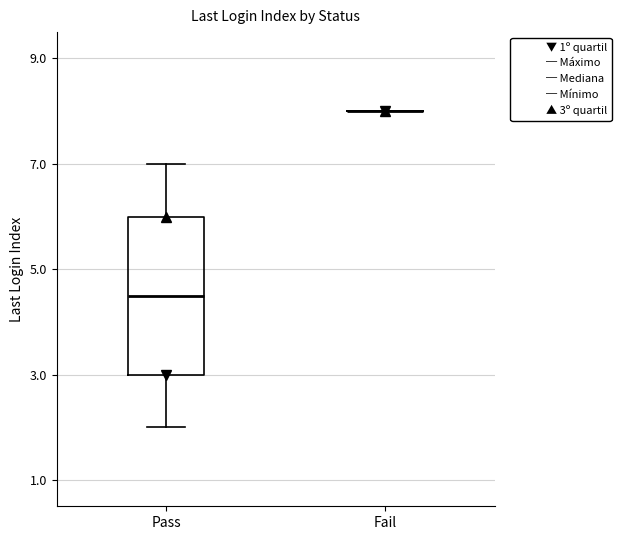

Where does the lower whisker of the box for Pass end on the y-axis? The values are not printed on the chart, so give them approximately, as read against the axis.

2.0